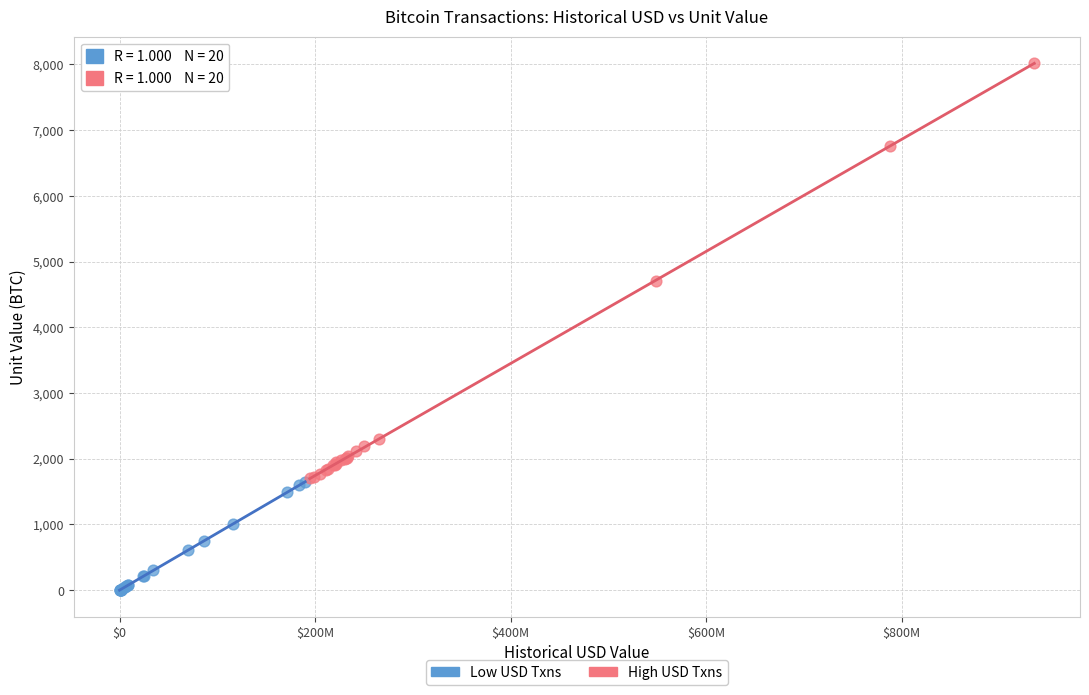

Which series has the widest spread of Y values?

High USD Txns